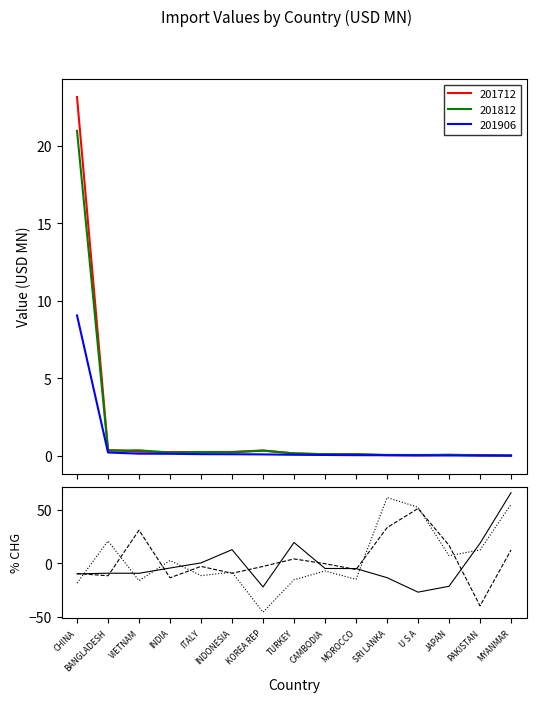

What is the greatest value displayed?

65.9